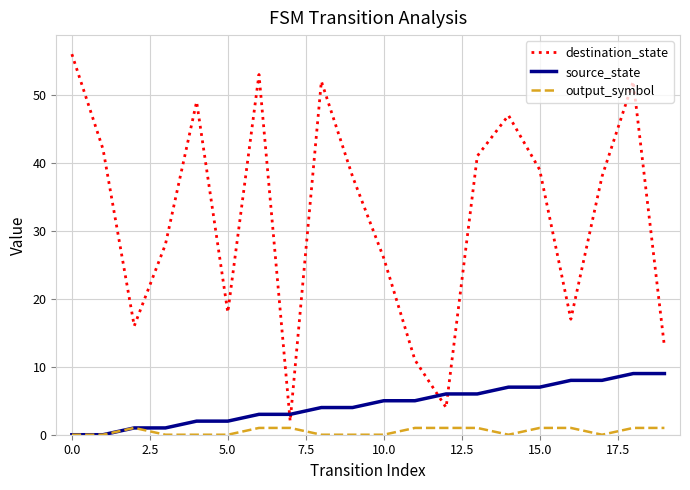

Which series has the largest total across all categories?

destination_state